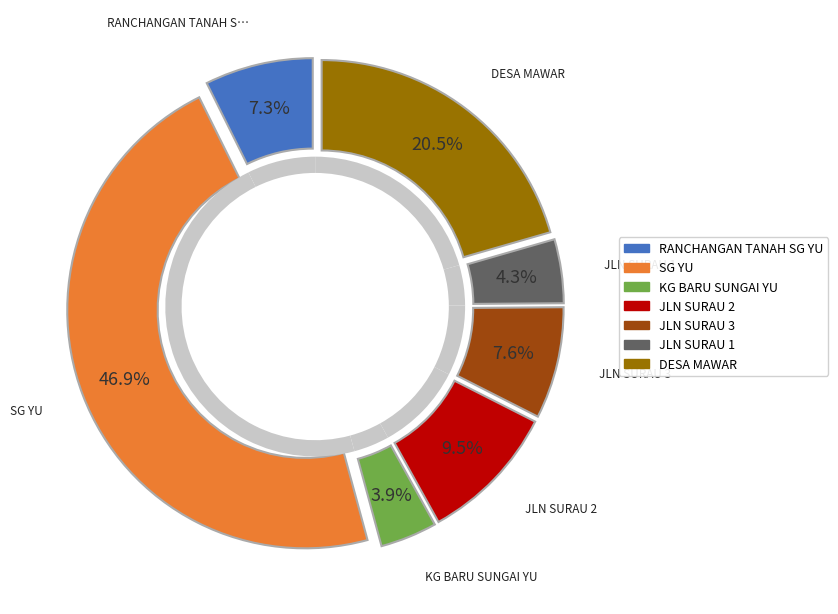

True or false: RANCHANGAN TANAH SG YU accounts for 2% of the total.

False